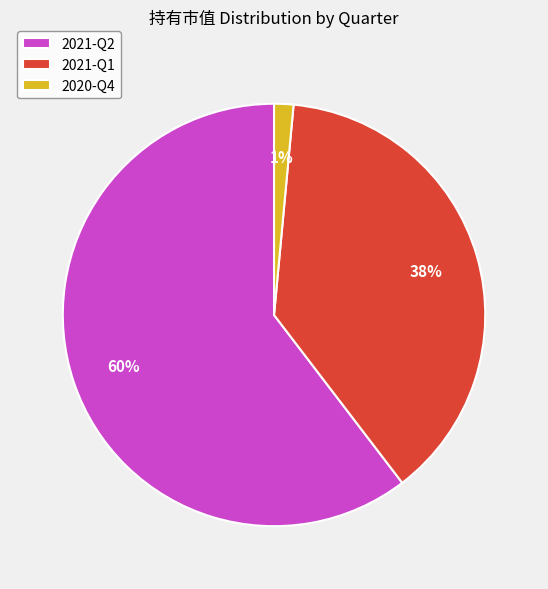

Is there any slice that represents more than half of the pie?

Yes